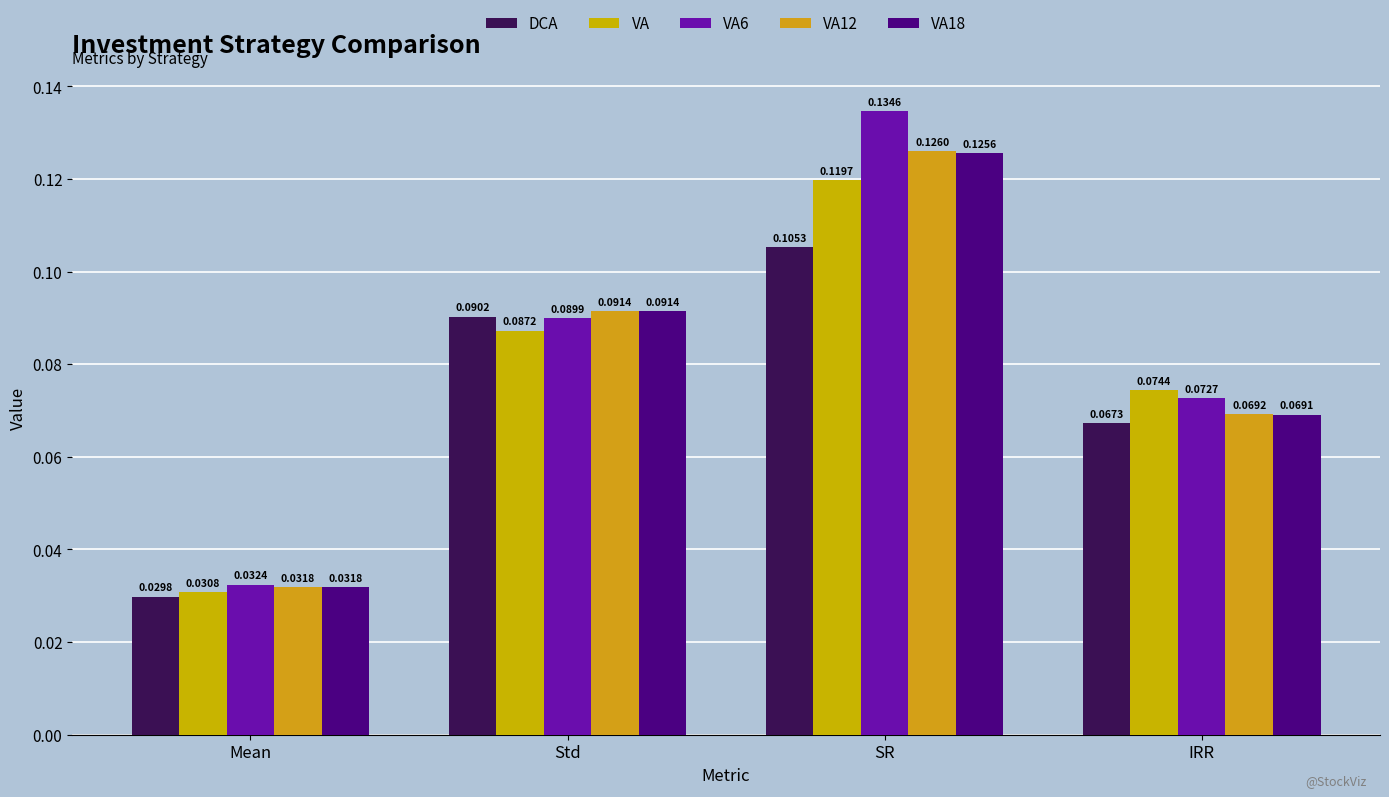

How many VA values are between 0 and 1?

4